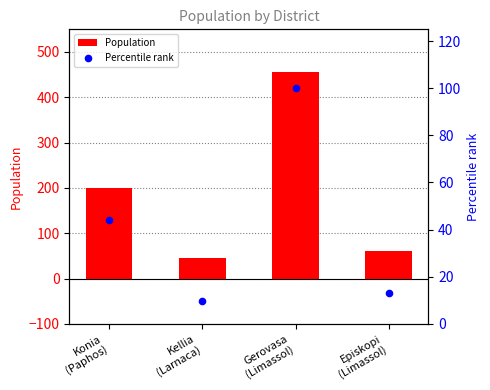

Which series contains the highest Y value?

Population